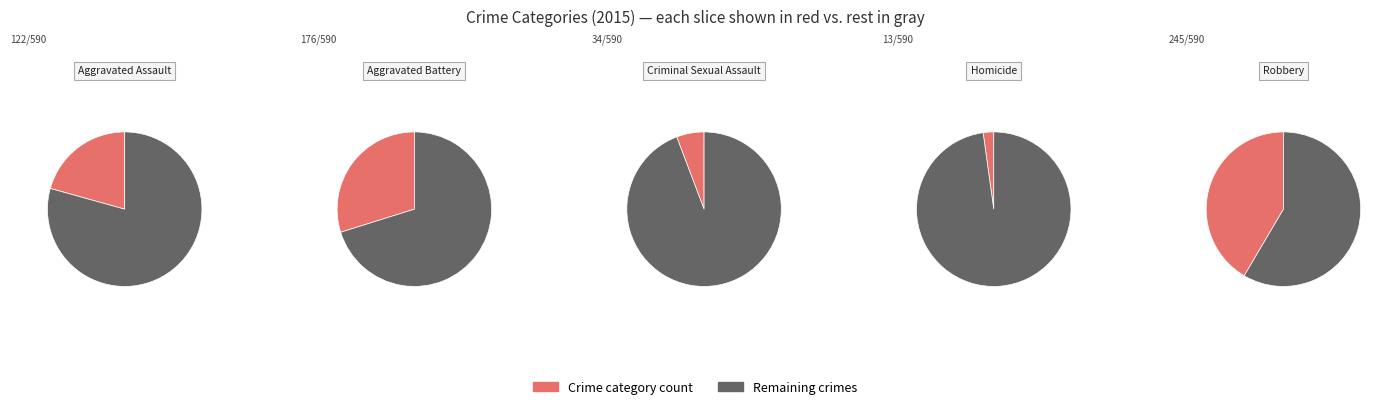

To the nearest percent, what is the difference between the Robbery and Aggravated Battery slice percentages?

12%